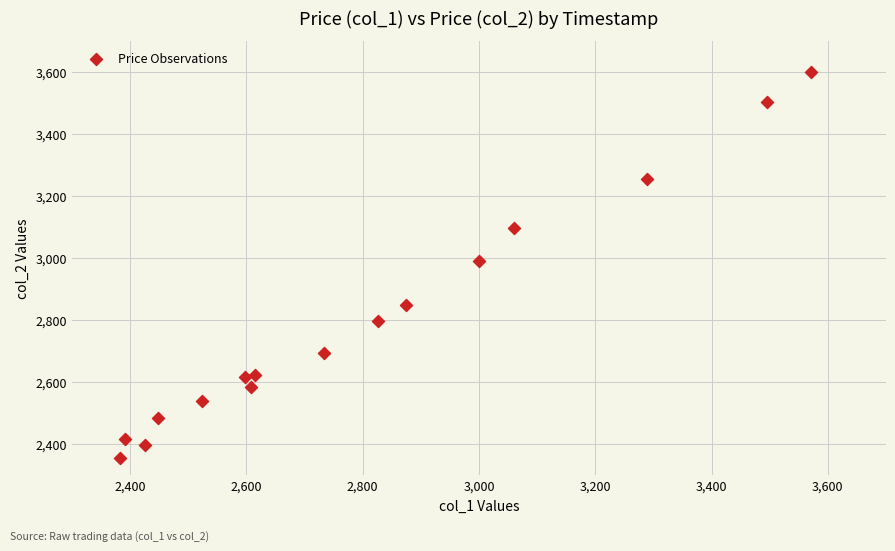

What is the range of X values (max minus min)?

1188.1